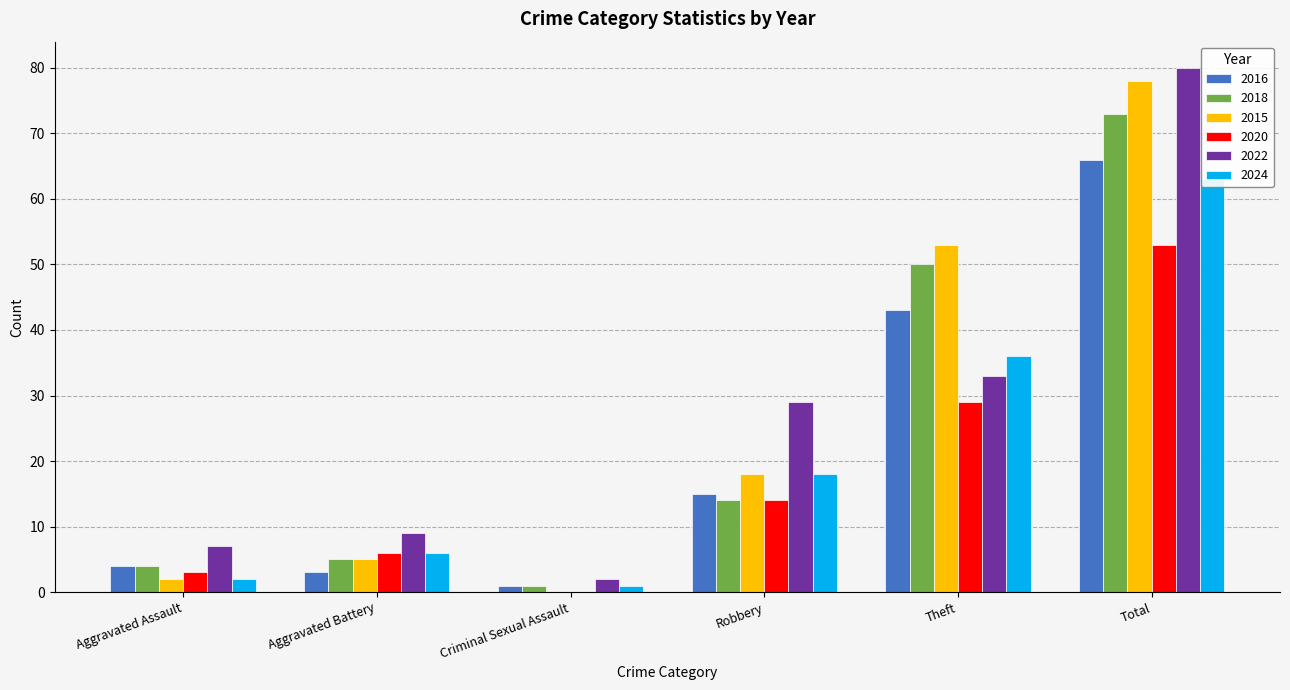

What is the label of the 1st bar from the left?

Aggravated Assault